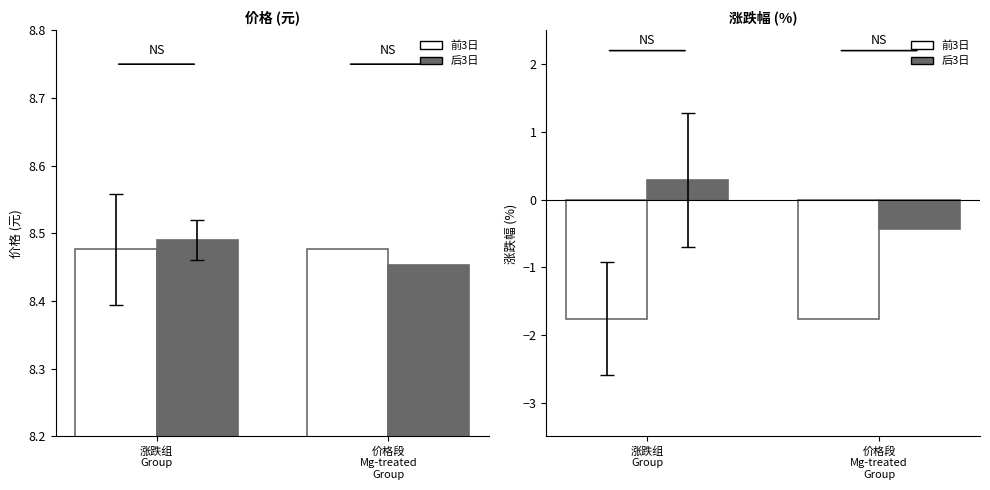

True or false: 涨跌幅% has a value of 2.4 at 2022-11-15.

False